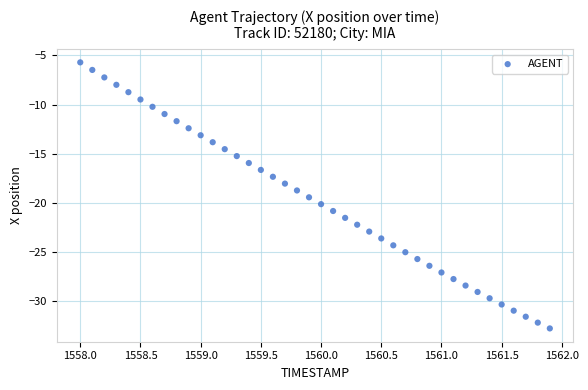

What is the range of X values (max minus min)?

3.9